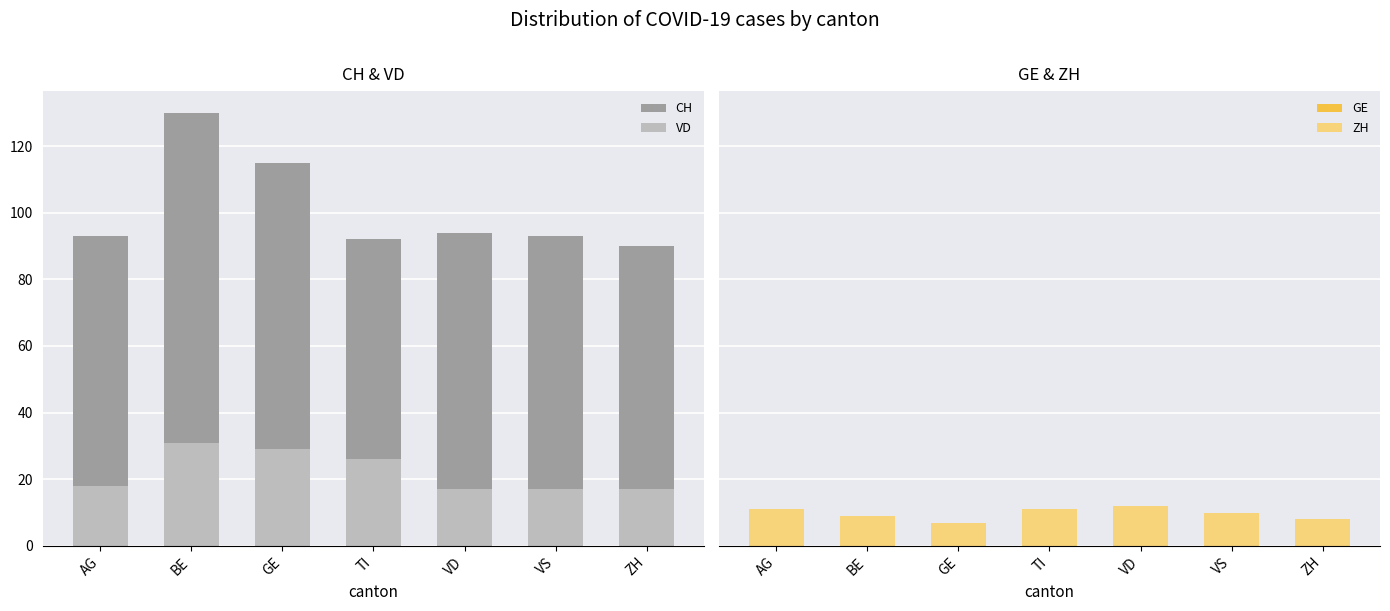

What is the label of the 3rd bar from the right?

VD